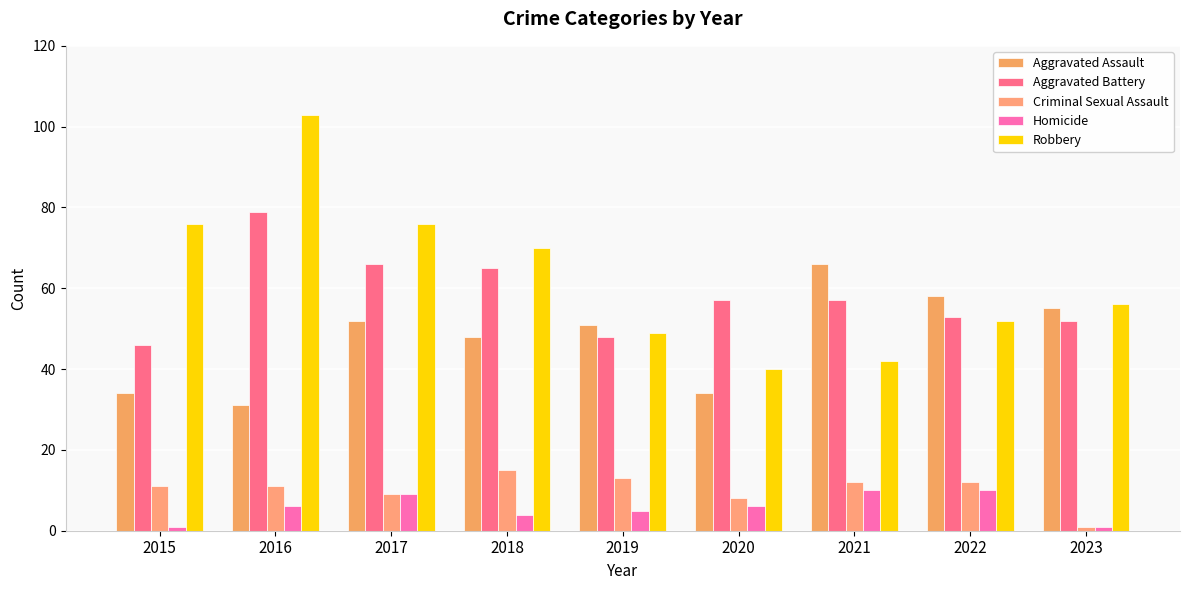

Read the Robbery value at 2020.

40